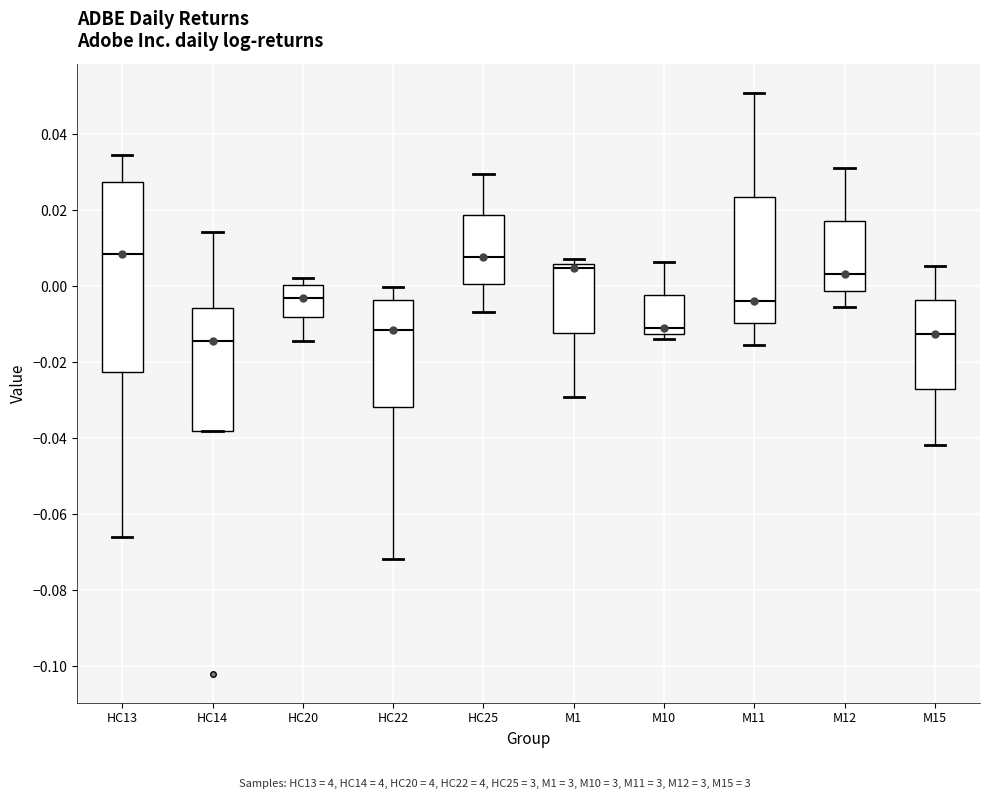

Reading left to right, read every box against the y-axis: the position of its median line, the range the box covers, and the ends of its whiskers. The values are not printed on the chart, so give them approximately, as read against the axis.

HC13: median 0.008, box -0.022 to 0.028, whiskers -0.066 to 0.034
HC14: median -0.014, box -0.038 to -0.006, whiskers -0.038 to 0.014
HC20: median -0.004, box -0.008 to 0.000, whiskers -0.014 to 0.002
HC22: median -0.012, box -0.032 to -0.004, whiskers -0.072 to 0.000
HC25: median 0.008, box 0.000 to 0.018, whiskers -0.006 to 0.030
M1: median 0.004, box -0.012 to 0.006, whiskers -0.030 to 0.008
M10: median -0.012 (just above the box's lower edge), box -0.012 to -0.002, whiskers -0.014 to 0.006
M11: median -0.004, box -0.010 to 0.024, whiskers -0.016 to 0.050
M12: median 0.004, box -0.002 to 0.018, whiskers -0.006 to 0.032
M15: median -0.012, box -0.028 to -0.004, whiskers -0.042 to 0.006